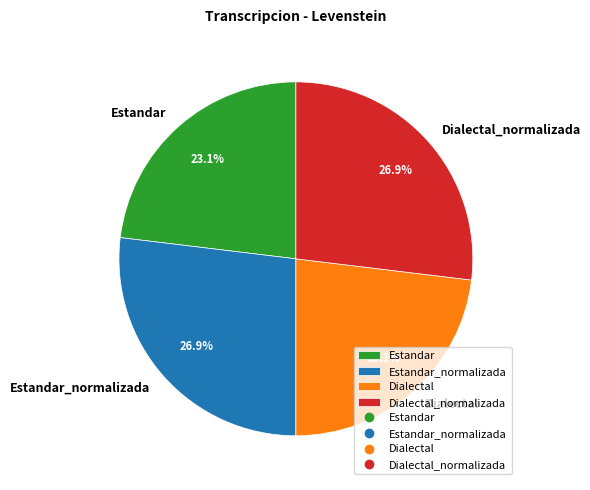

To the nearest percent, what is the combined percentage of Estandar and Dialectal_normalizada?

50%